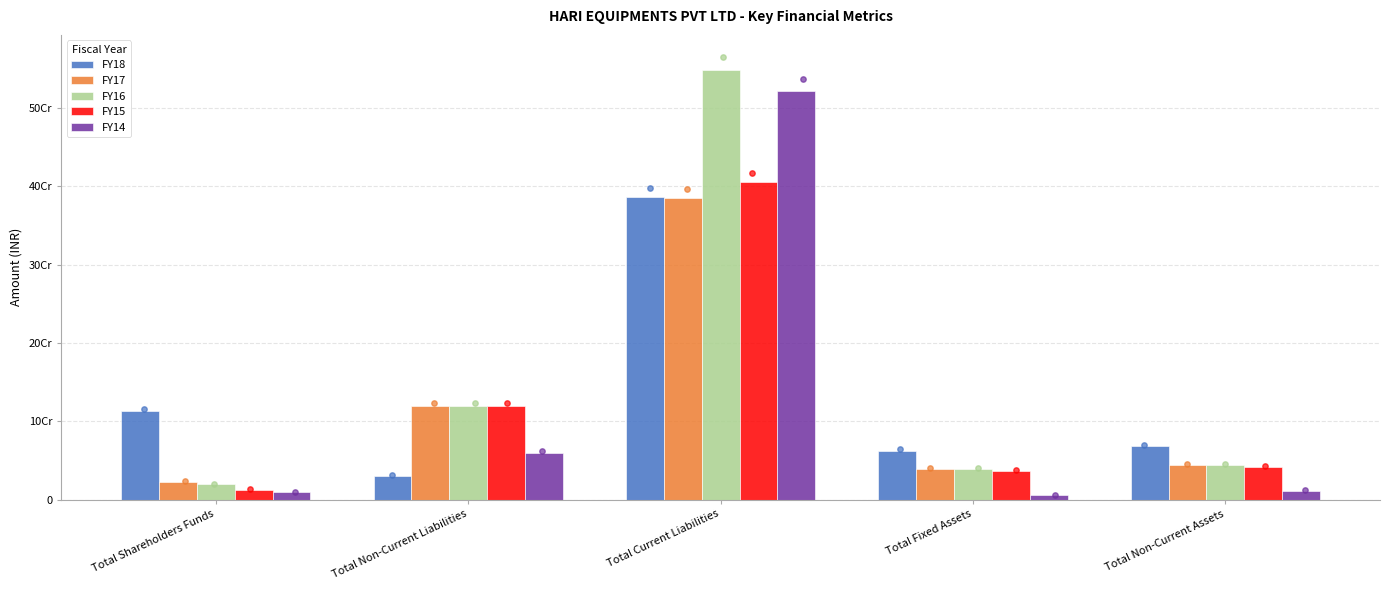

What are all the series names shown in the legend?

FY18, FY17, FY16, FY15, FY14